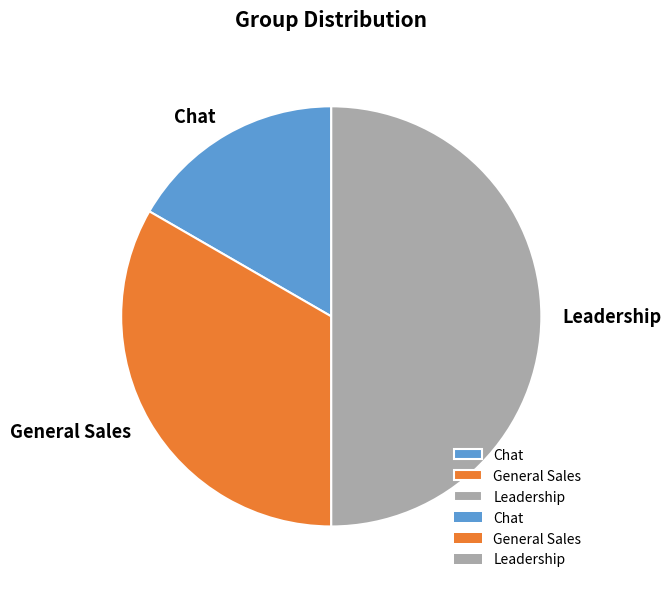

Combined, do Leadership and Chat account for over 50%?

Yes